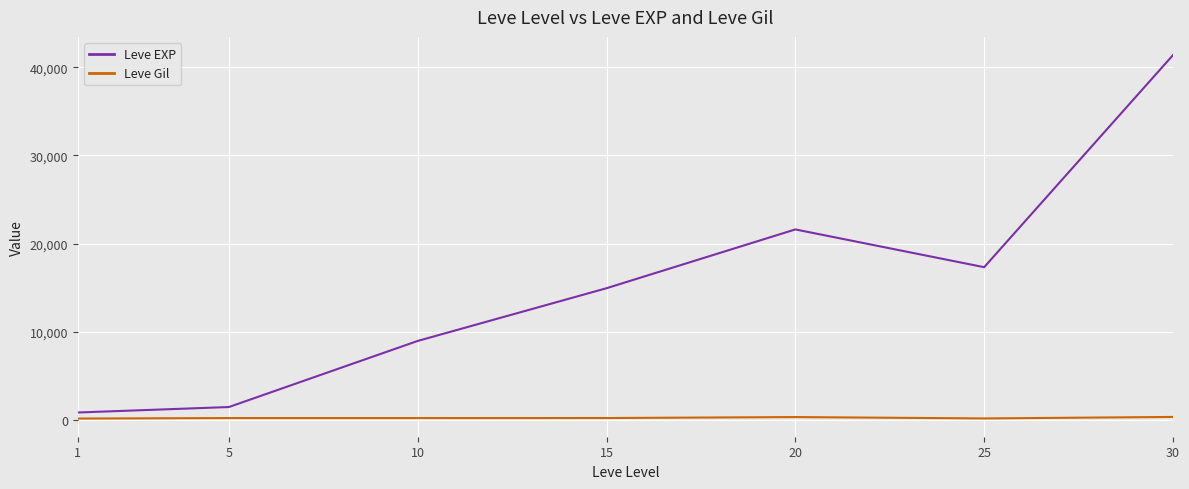

What is the difference between the second highest and second lowest values in the Leve Gil series?

155